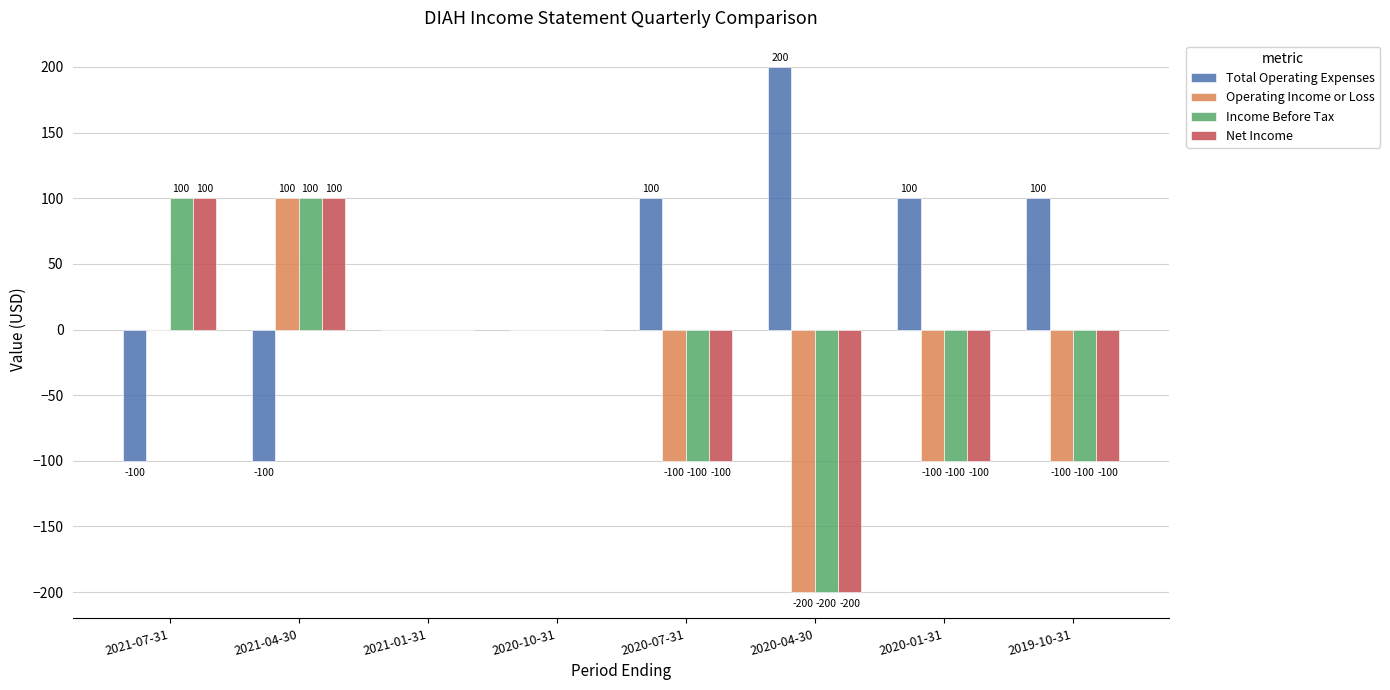

What is the maximum value shown in the chart?

200